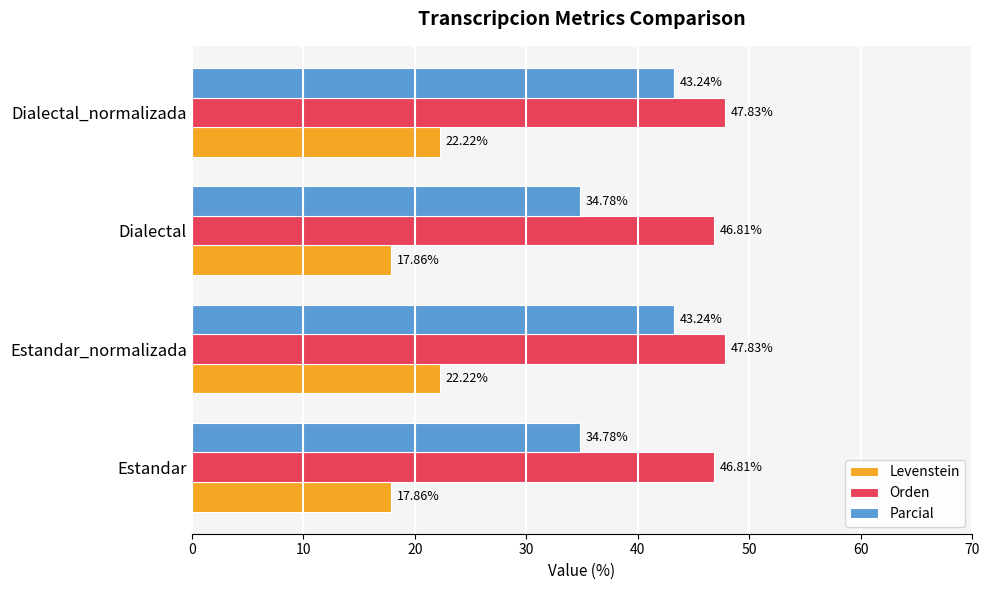

Which series changed the most between Estandar and Estandar_normalizada?

Parcial